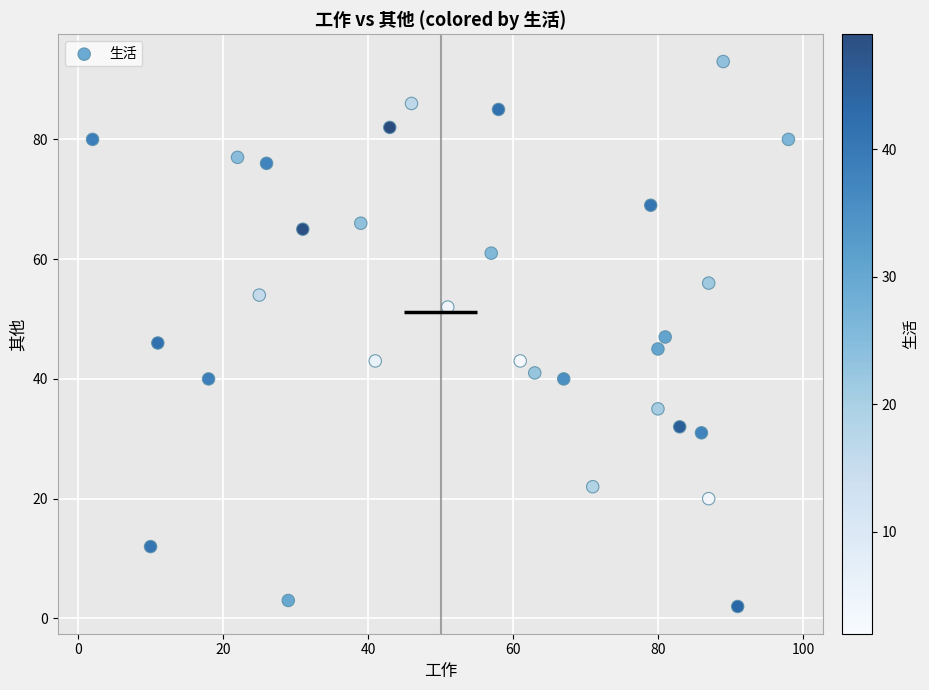

What is the range of Y values (max minus min)?

91